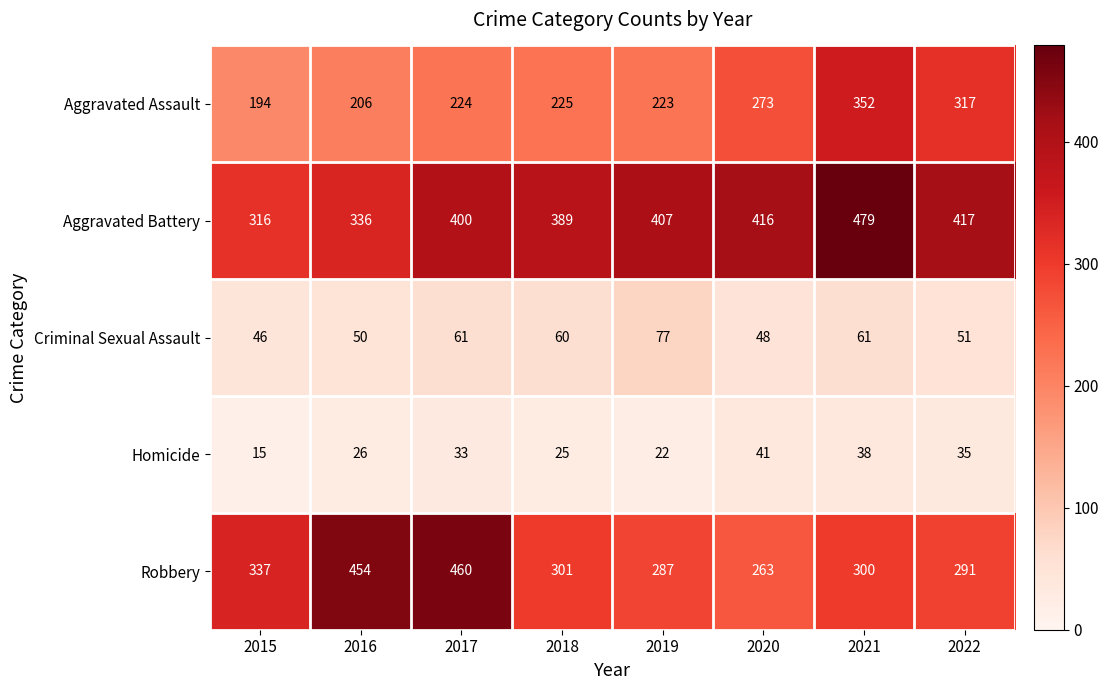

At which label does Criminal Sexual Assault first exceed 60?

2017